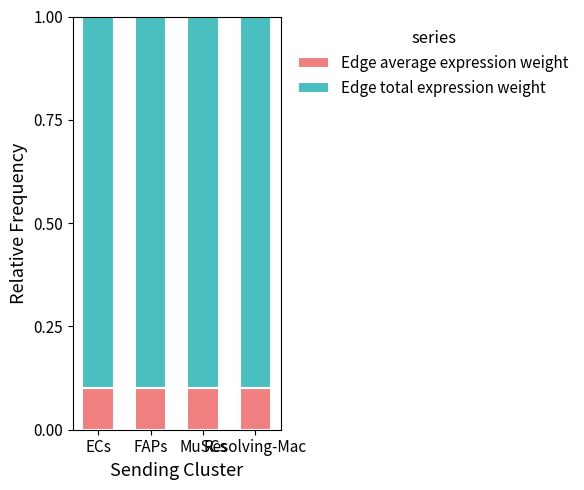

Count the Edge average expression weight values in the range 0 to 1.

4